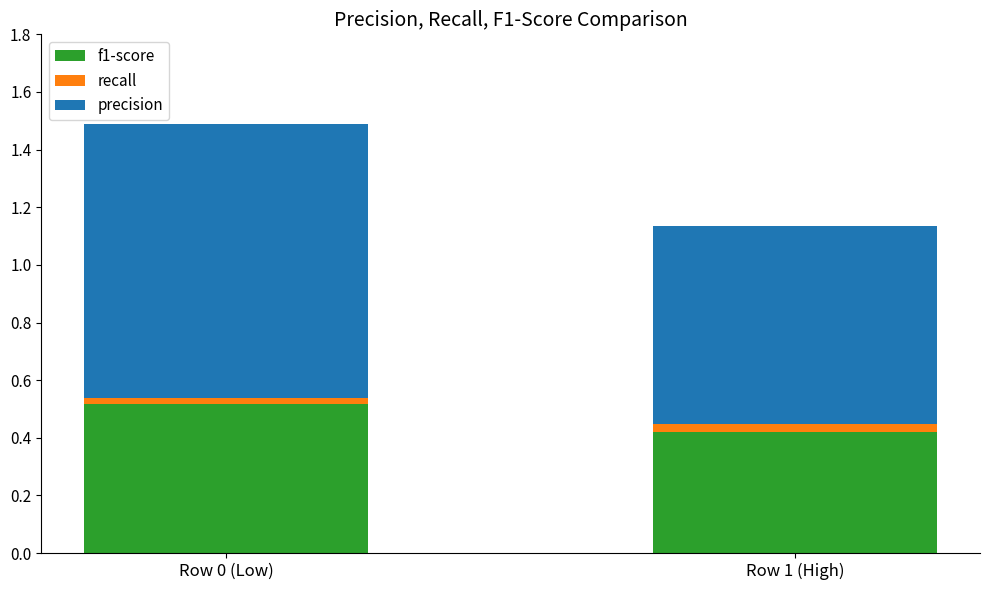

Does the chart contain any negative values?

No